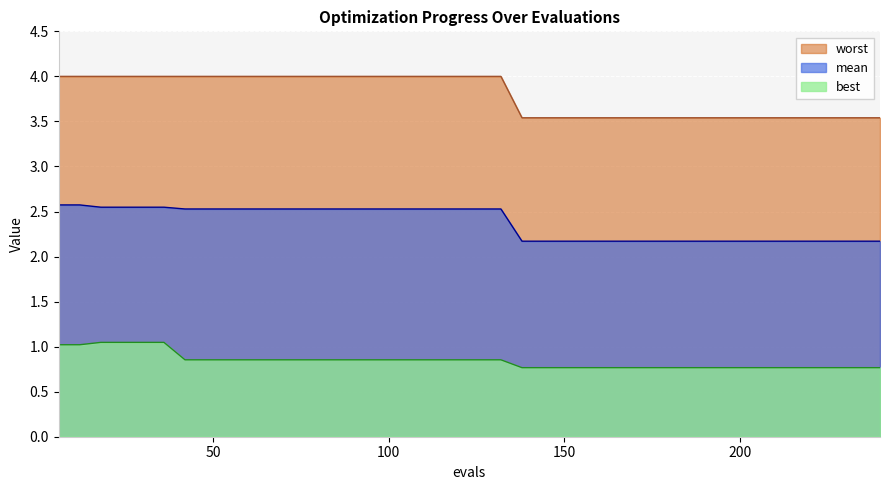

List the series in order of their peak value, lowest first.

best, mean, worst